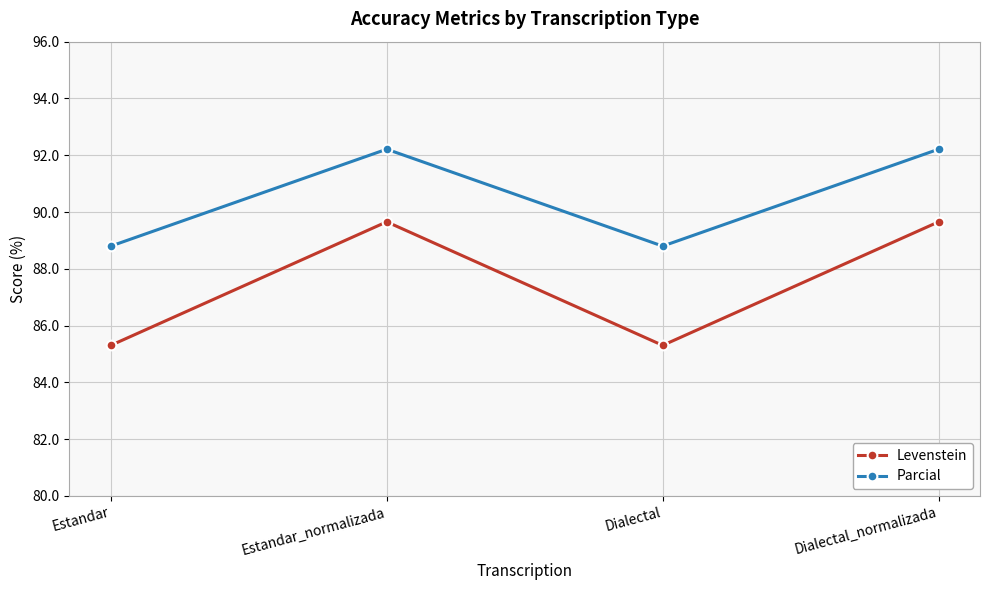

Reading right to left, what are all the values shown in this chart?

Levenstein: 89.7	85.3	89.7	85.3
Parcial: 92.2	88.8	92.2	88.8